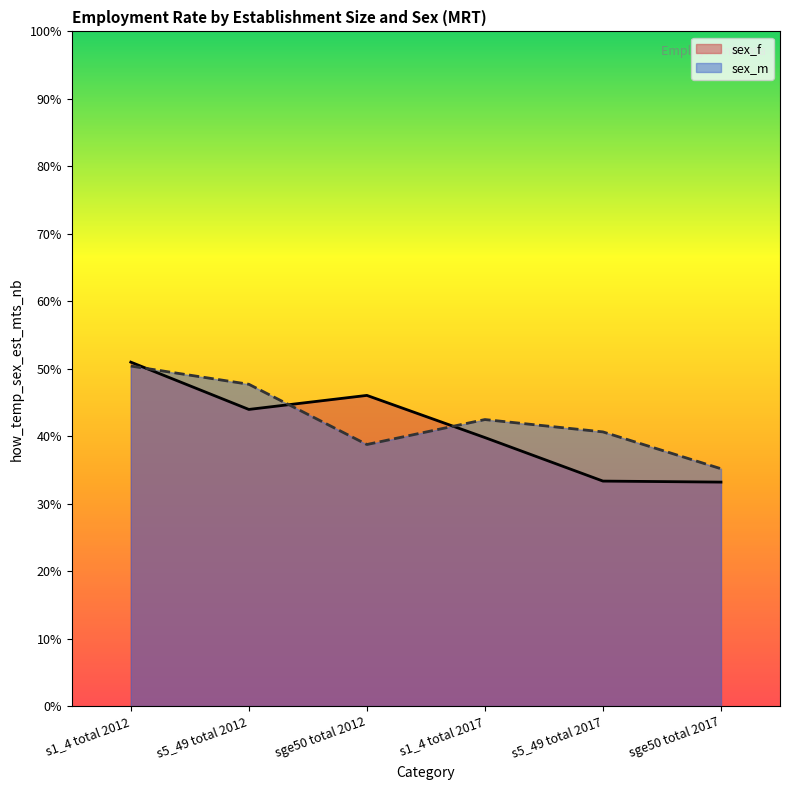

Where is the first local maximum for sex_m?

s1_4 total 2017